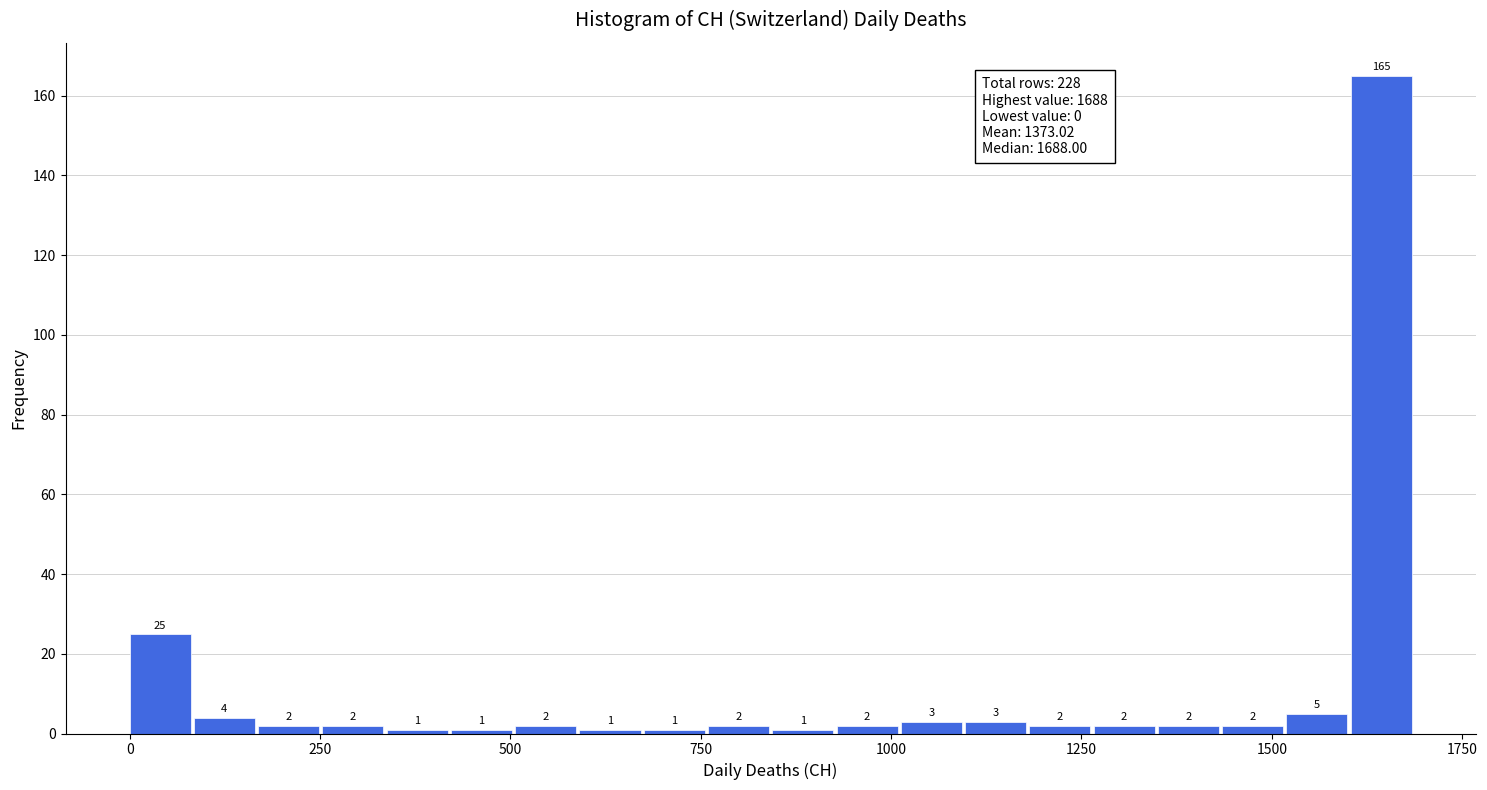

Read against the x-axis, roughly where is the centre of the tallest bar?

1650